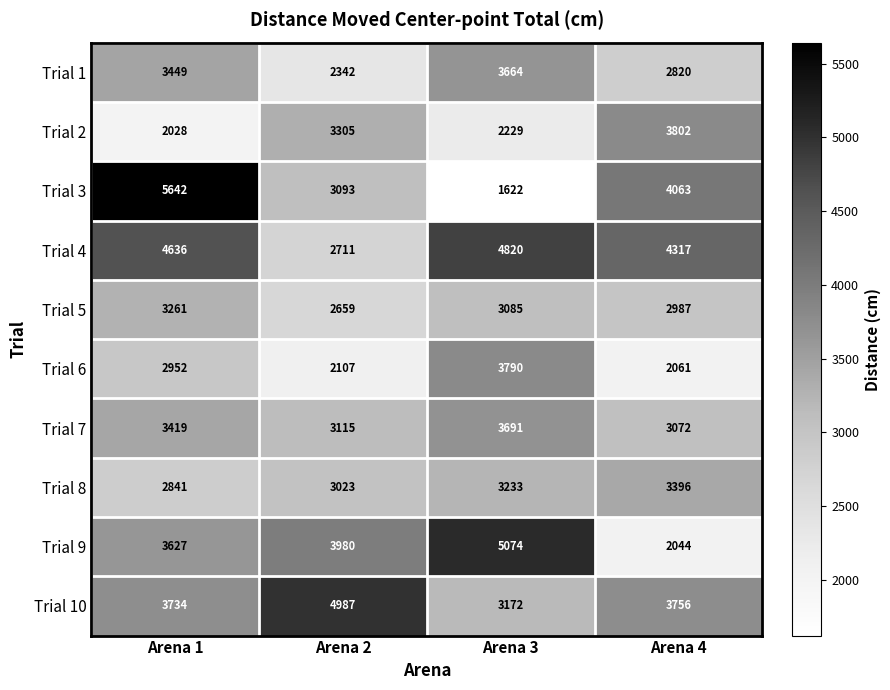

What is the sum of the Trial 8 values at Arena 2 and Arena 3?

6256